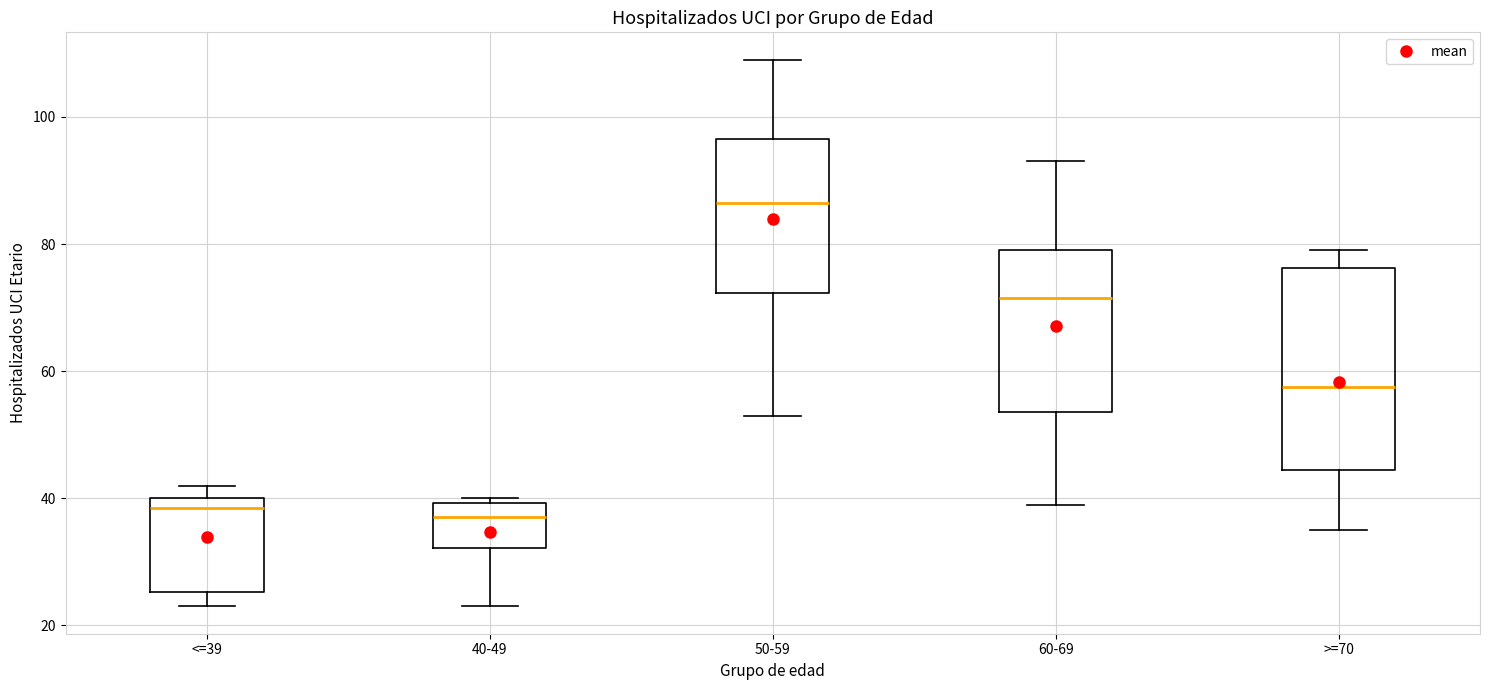

Reading left to right, read every box against the y-axis: the position of its median line, the range the box covers, and the ends of its whiskers. The values are not printed on the chart, so give them approximately, as read against the axis.

<=39: median 38, box 26 to 40, whiskers 24 to 42
40-49: median 38, box 32 to 40, whiskers 24 to 40 (just above the box's upper edge)
50-59: median 86, box 72 to 96, whiskers 54 to 110
60-69: median 72, box 54 to 80, whiskers 40 to 94
>=70: median 58, box 44 to 76, whiskers 36 to 80